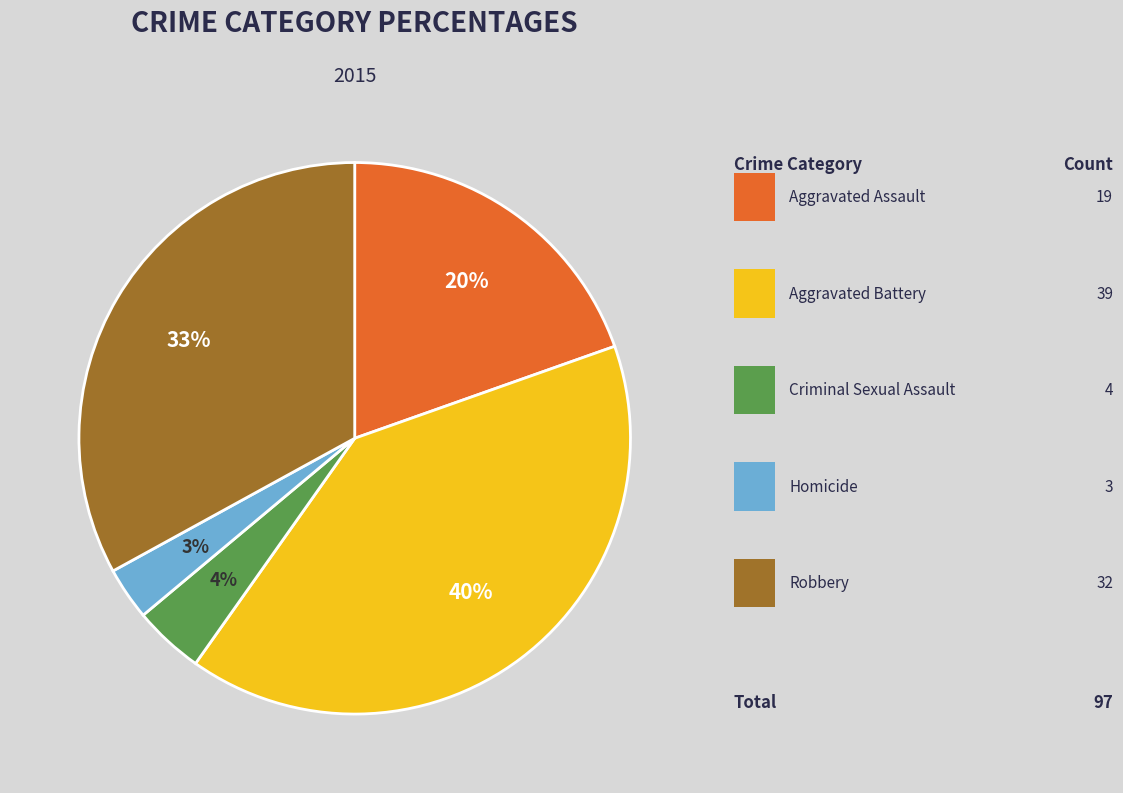

To the nearest percent, what is the average slice percentage?

20%